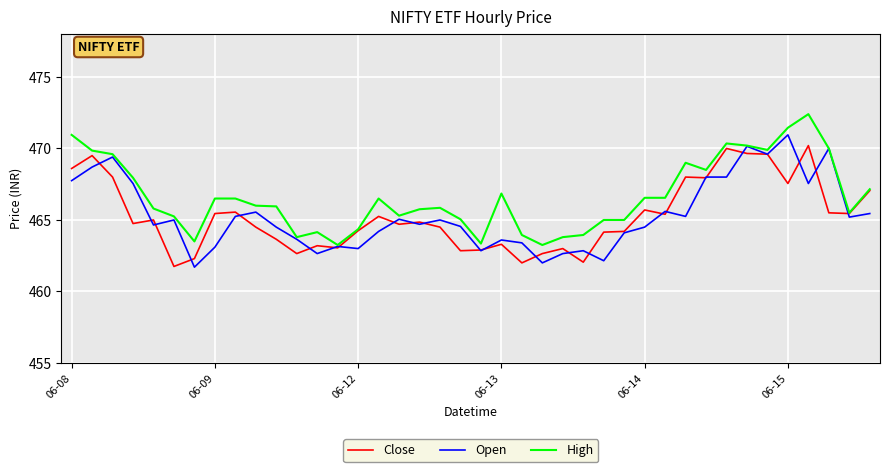

List the series in order of their peak value, lowest first.

Close, Open, High